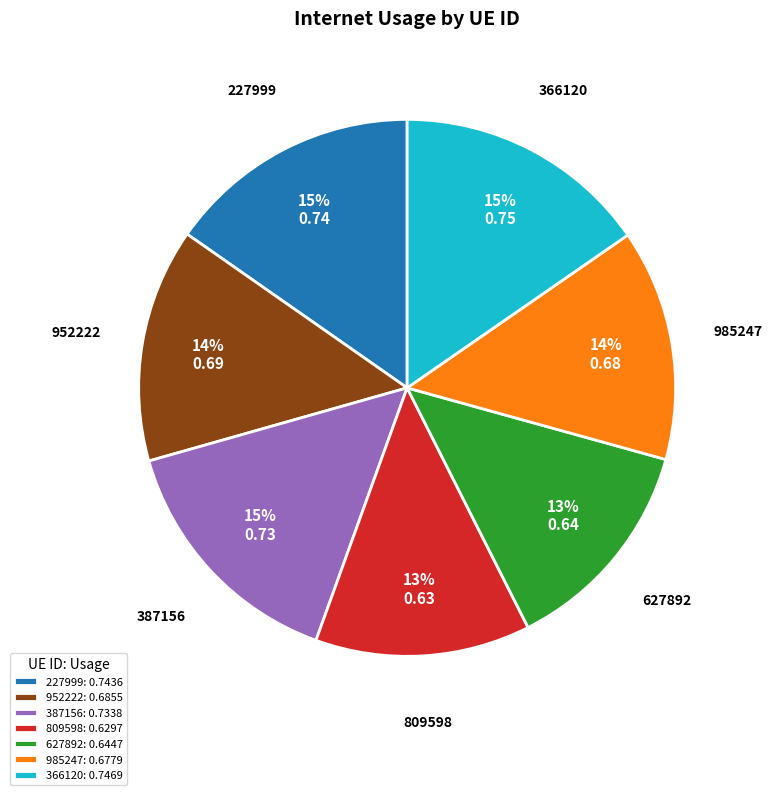

To the nearest percent, what is the difference between the 387156 and 809598 slice percentages?

2%